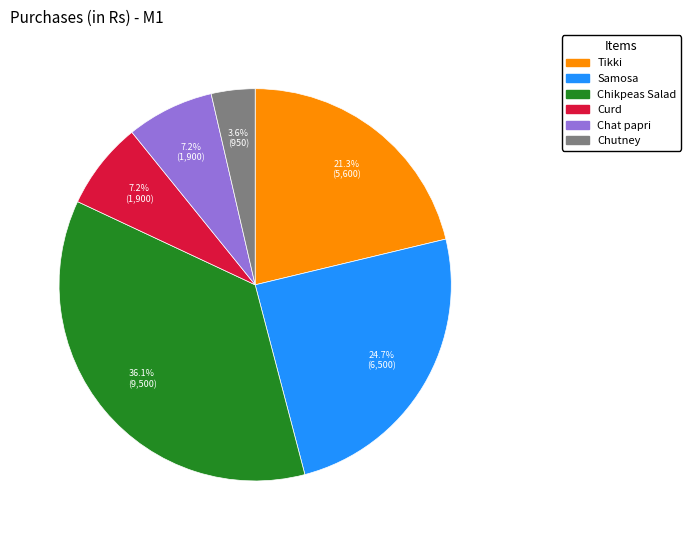

What percentage is the Chikpeas Salad slice, to the nearest percent?

36%